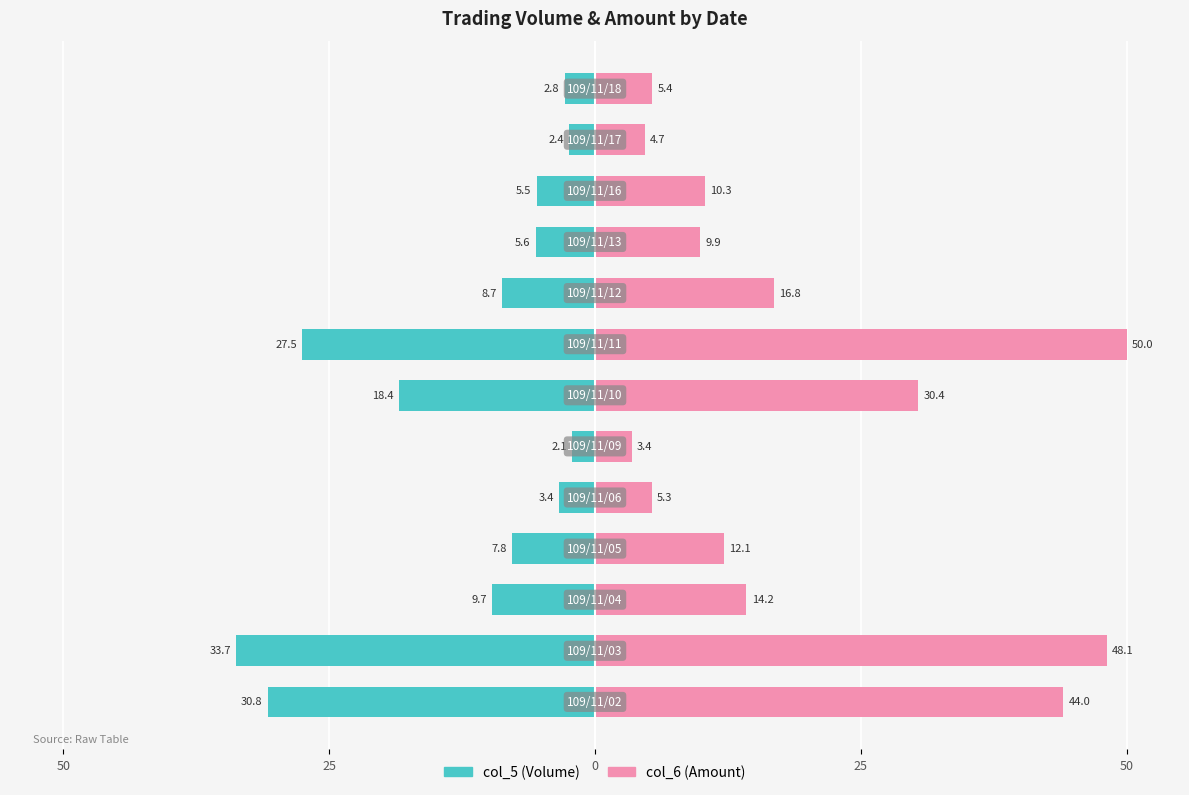

How many values in the col_6 (Amount) series are below 12?

6